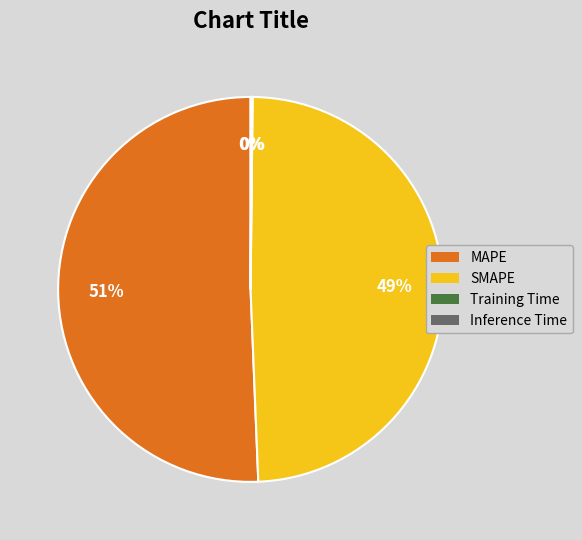

To the nearest percent, what is the combined percentage of MAPE and SMAPE?

100%